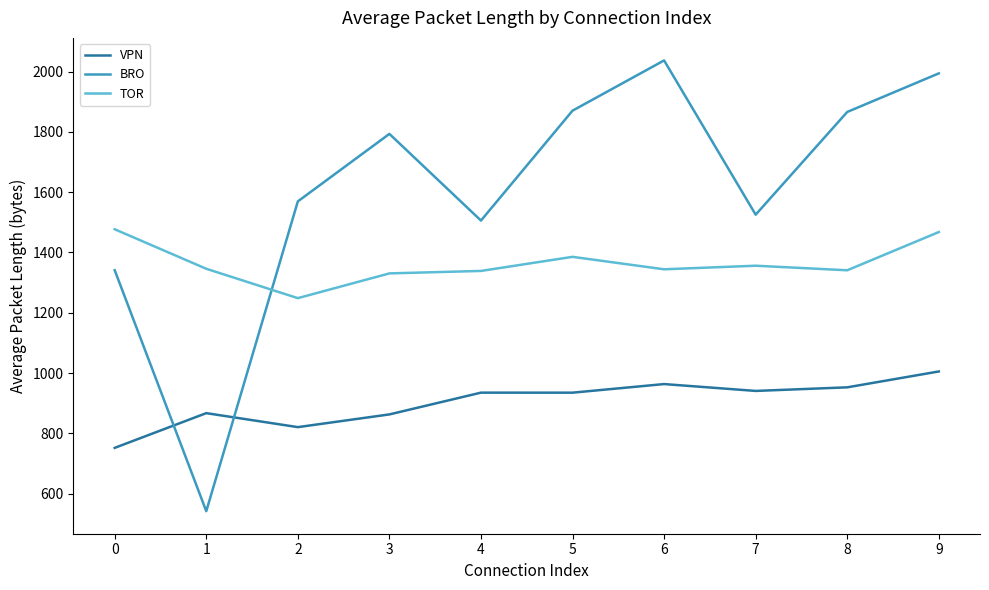

What is the highest value of the BRO series?

2037.1